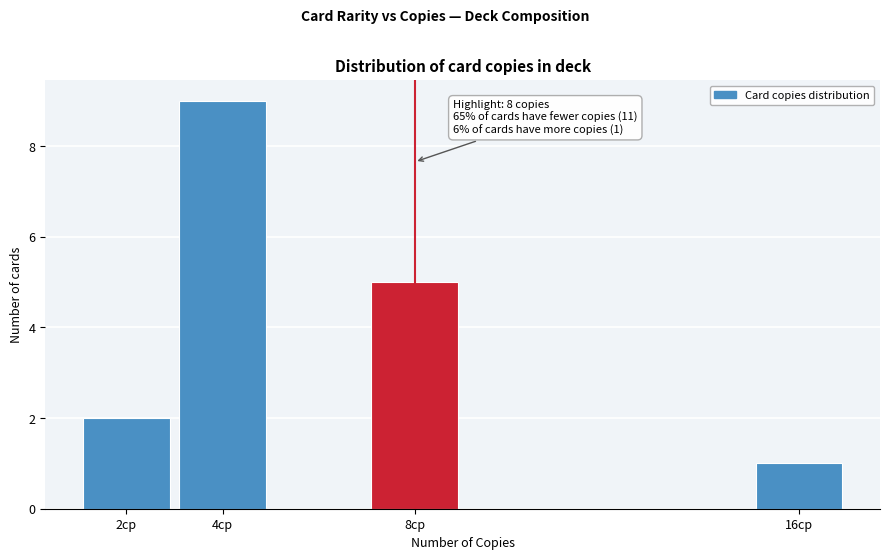

Reading left to right, list all the values displayed in this chart.

2	9	5	1